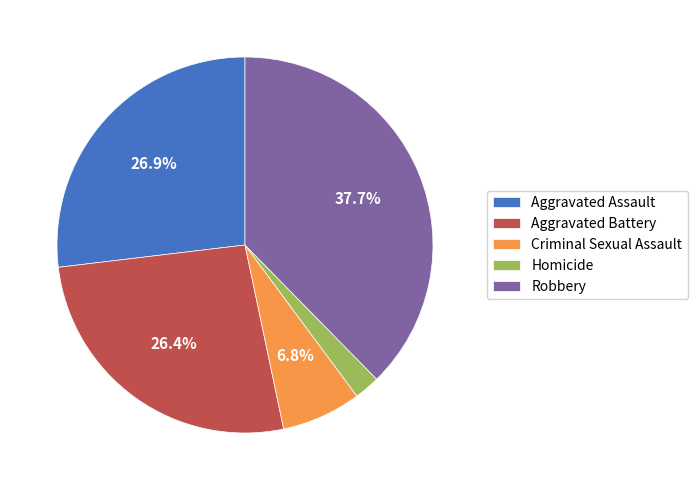

Approximately how many times larger is the value at Robbery compared to Aggravated Assault?

1.4